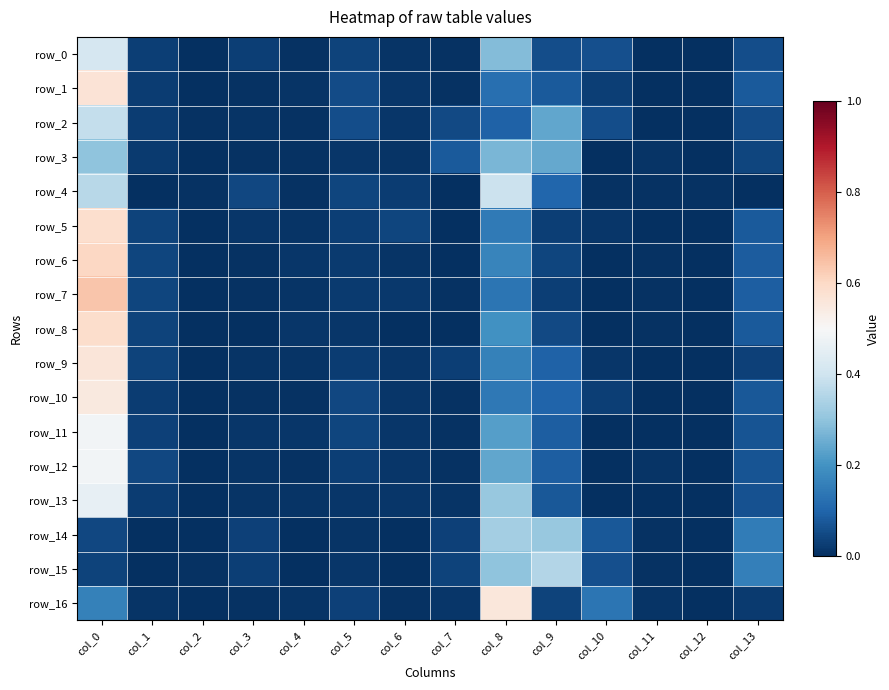

How many categories are shown in the chart?

14